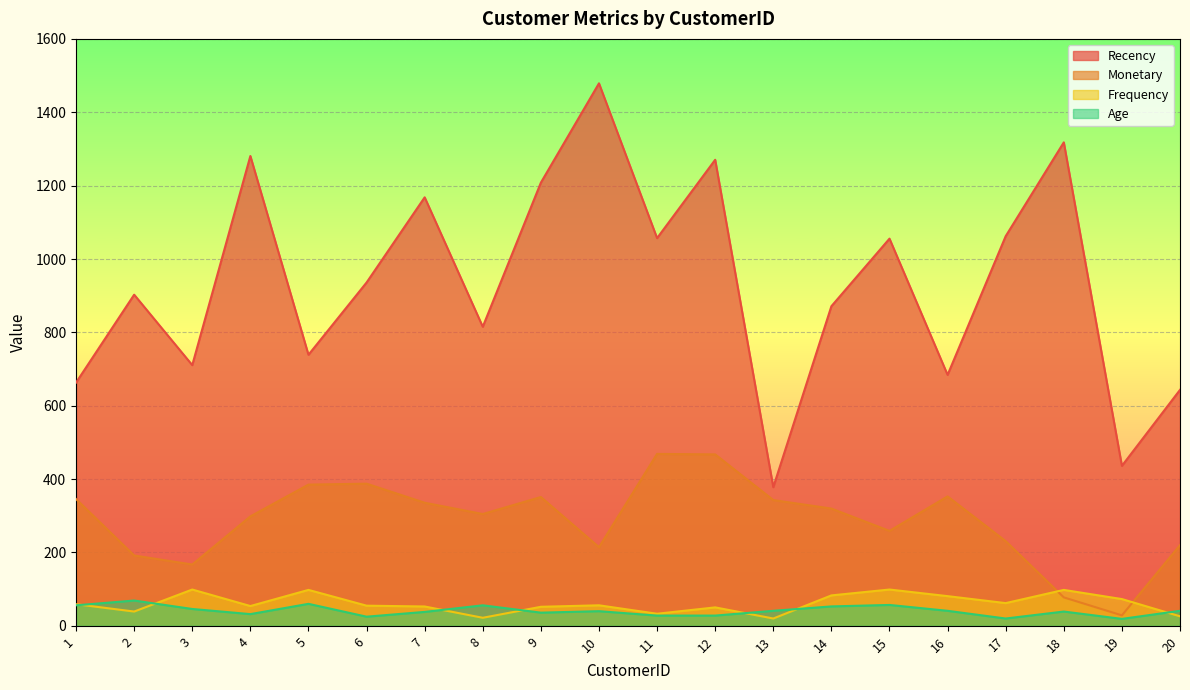

True or false: Age and Recency intersect in this chart.

False